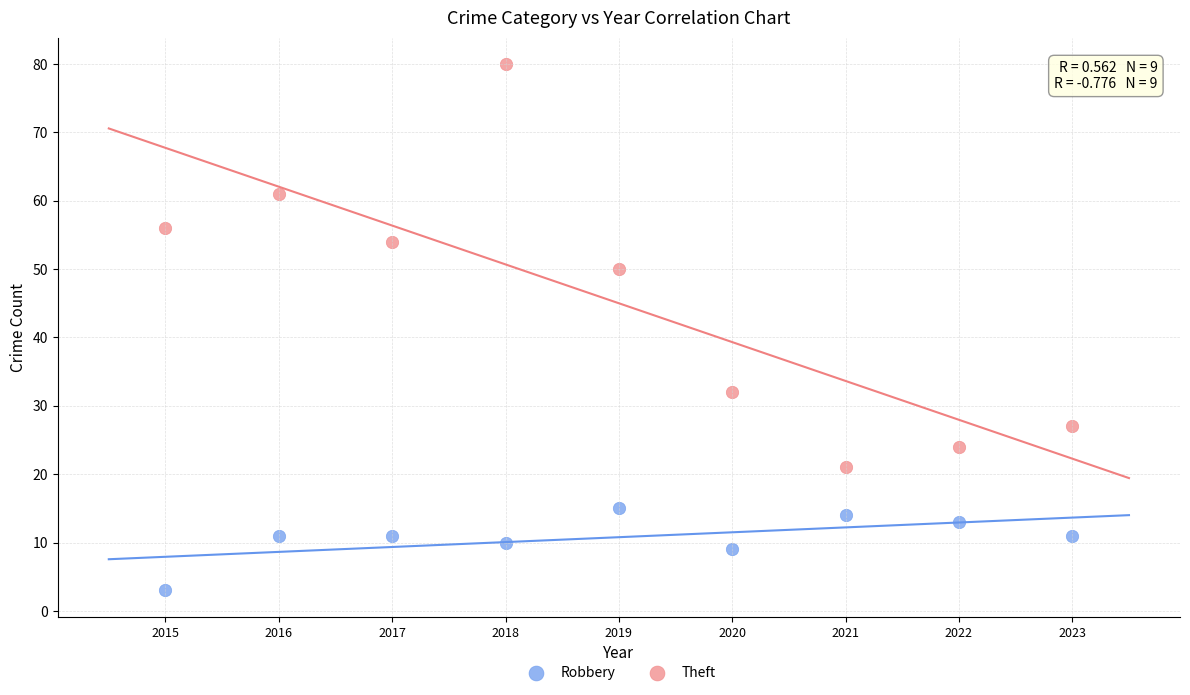

Across all data points, what is the range of X values (max minus min)?

8